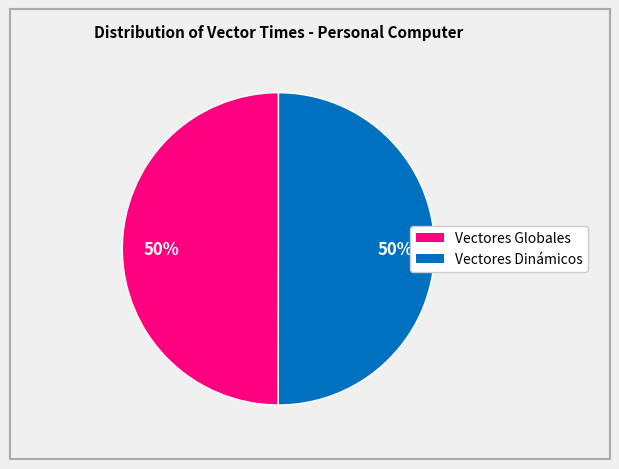

To the nearest percent, what is the difference between the largest and smallest slice percentages?

0%